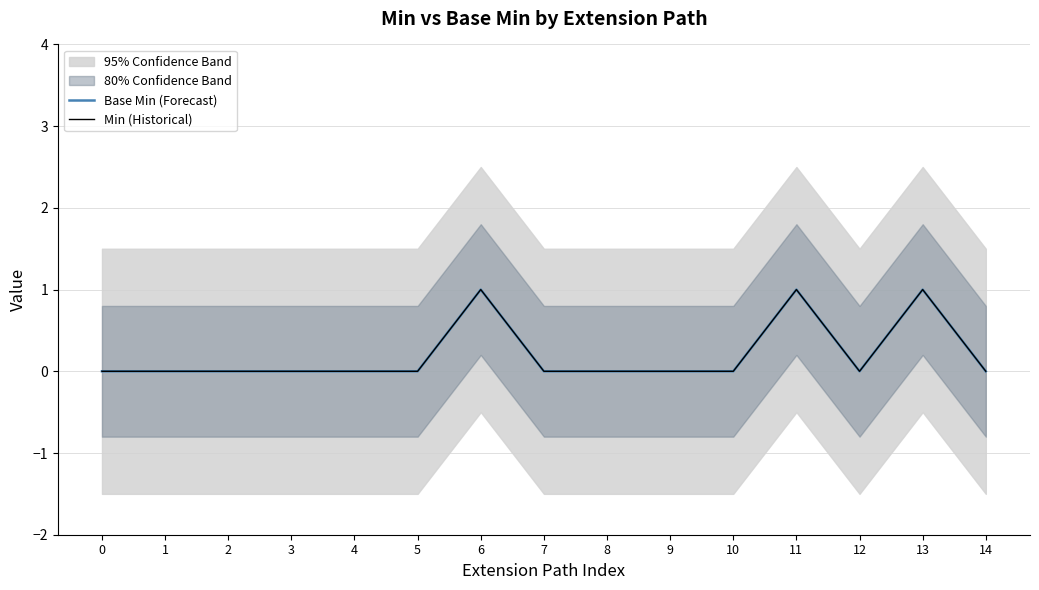

What is the value of the Min (Historical) point at the 7th from the left?

1